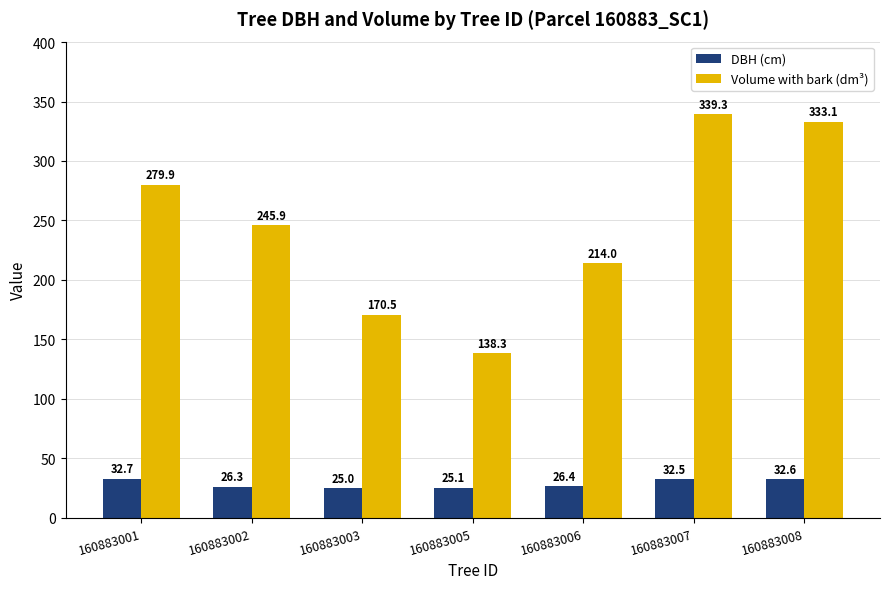

At which category is the sum across all series the highest?

160883007